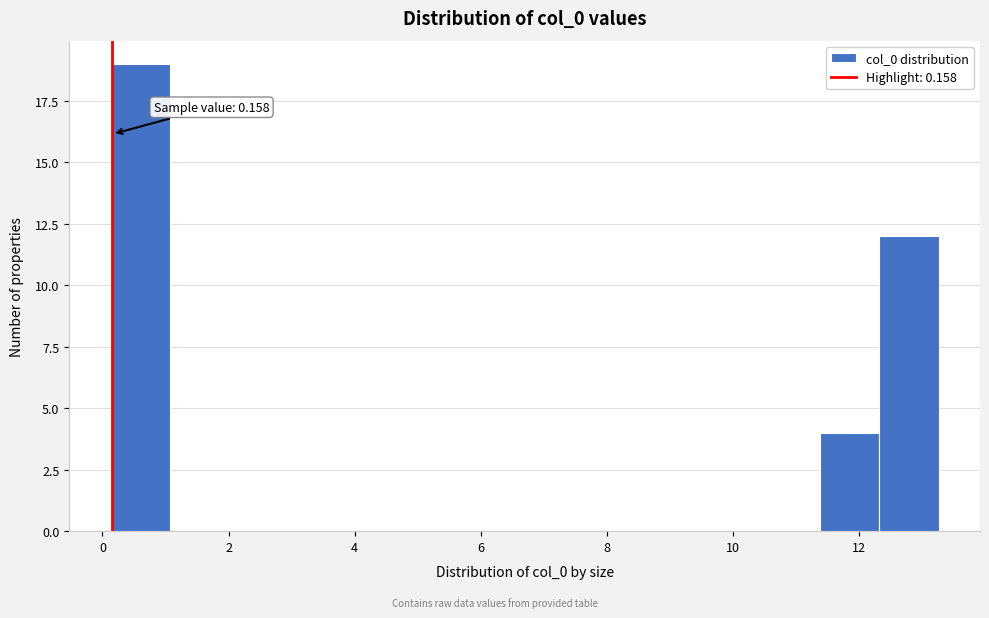

Which range on the x-axis has the tallest bar?

0.2 to 1.0